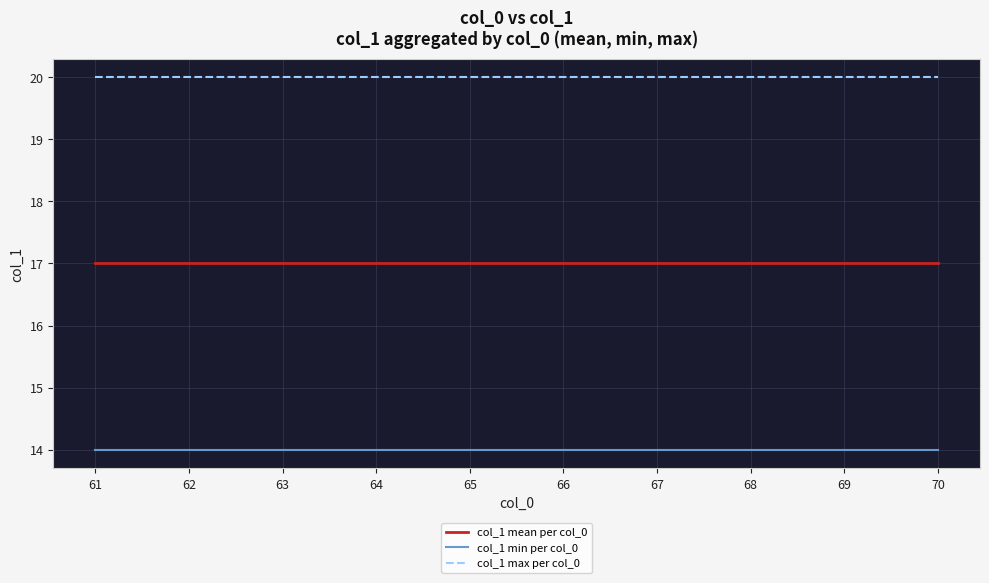

What is the total value across all series at 65?

51